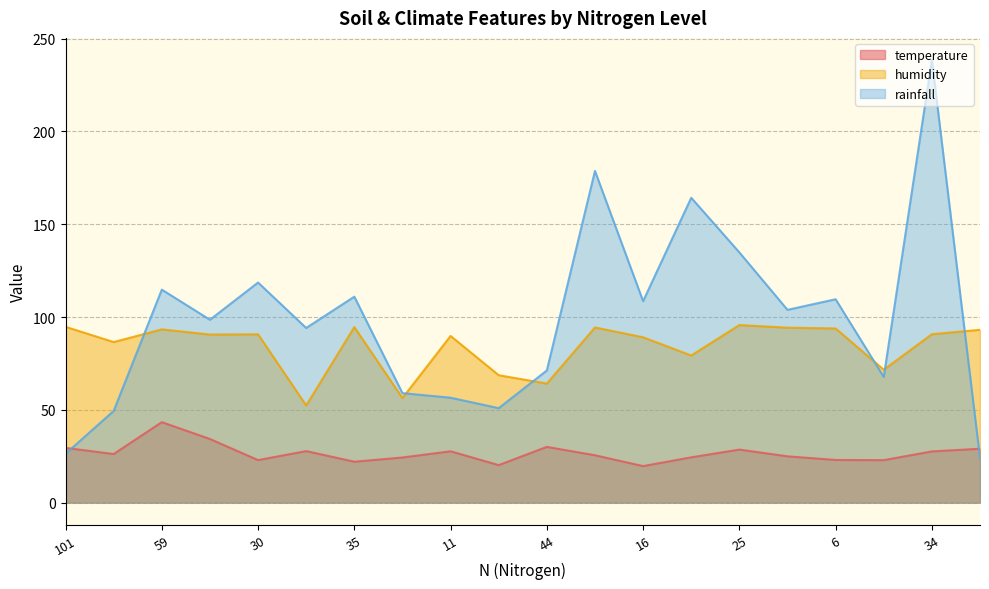

How many lines are shown in the chart?

3